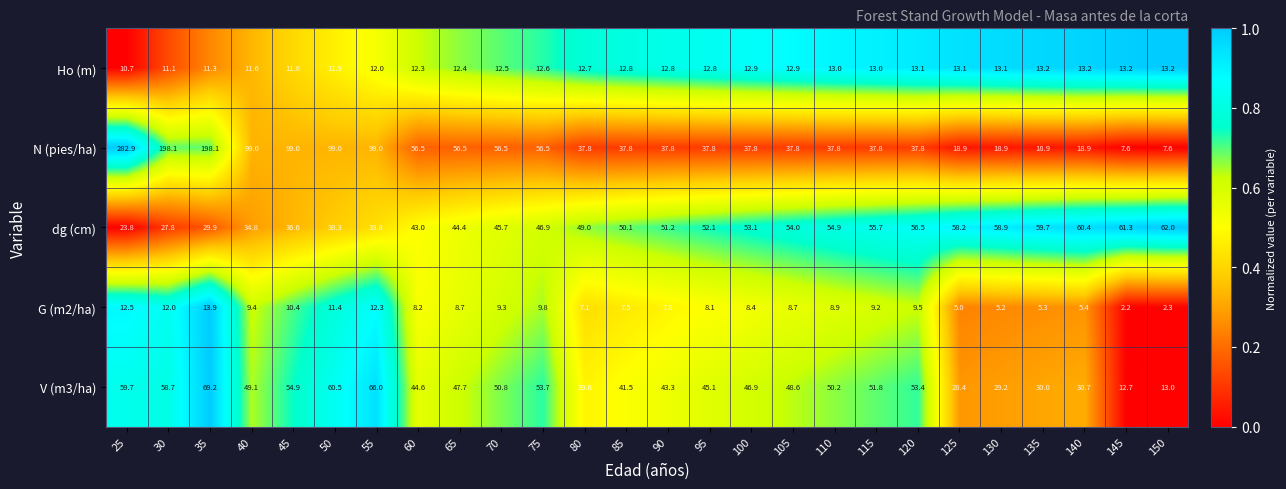

Rank the series at 45 from lowest to highest value.

G (m2/ha), Ho (m), dg (cm), V (m3/ha), N (pies/ha)